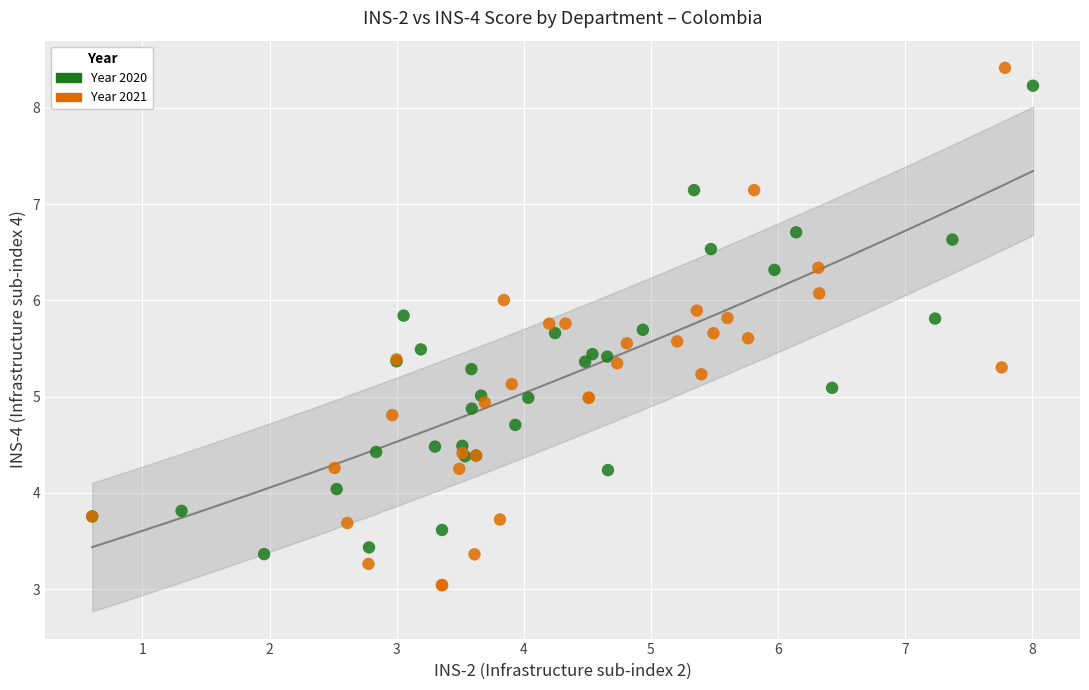

Which series reaches the minimum Y coordinate?

Year 2021